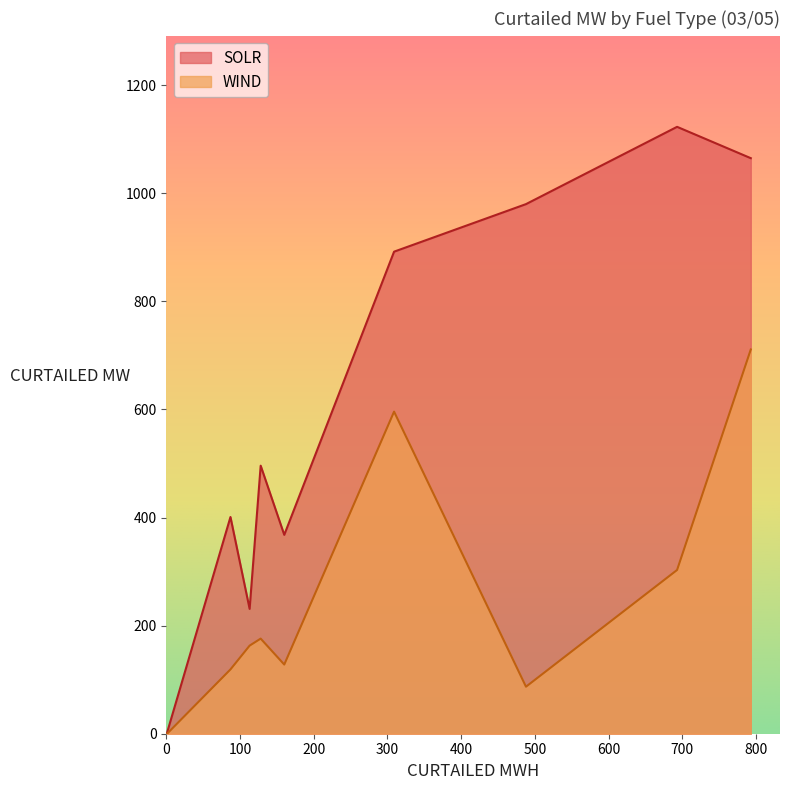

The WIND series shows 138 at 488. True or false?

False